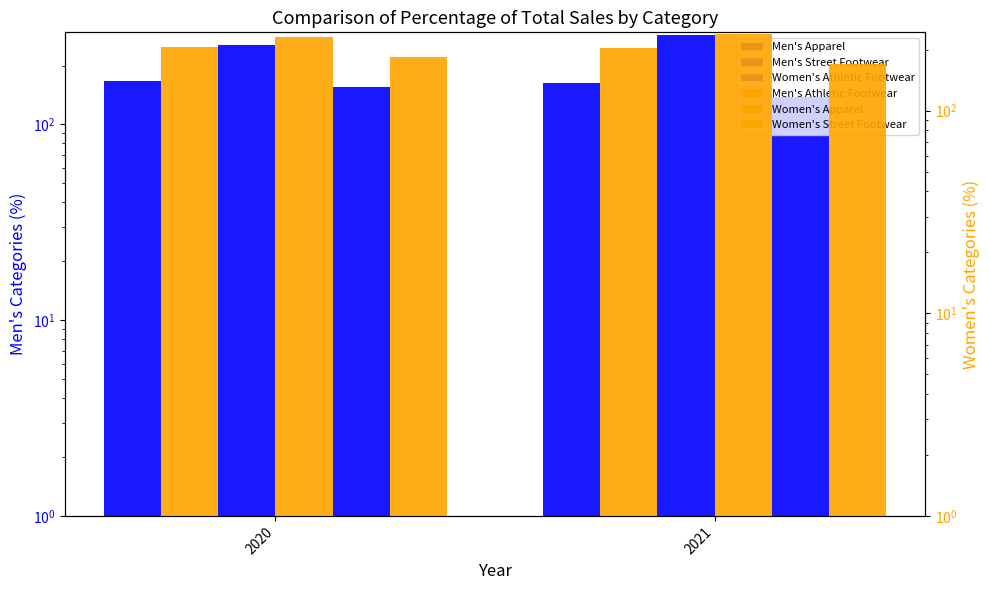

What is the approximate value of Women's Apparel at 2020?

232.0